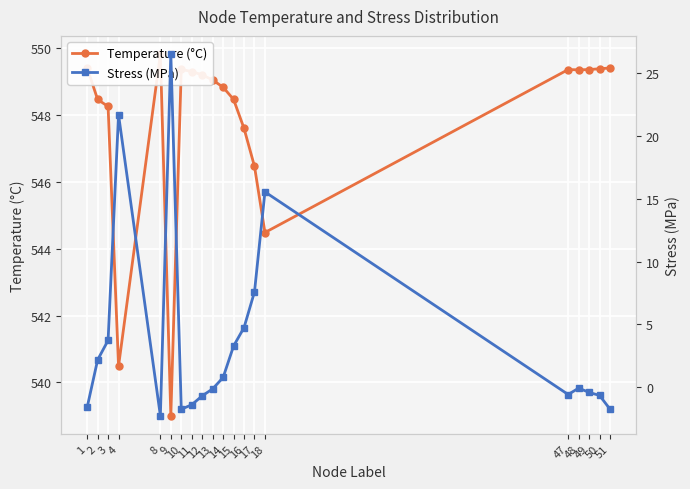

List the series in order of their peak value, highest first.

Temperature (°C), Stress (MPa)